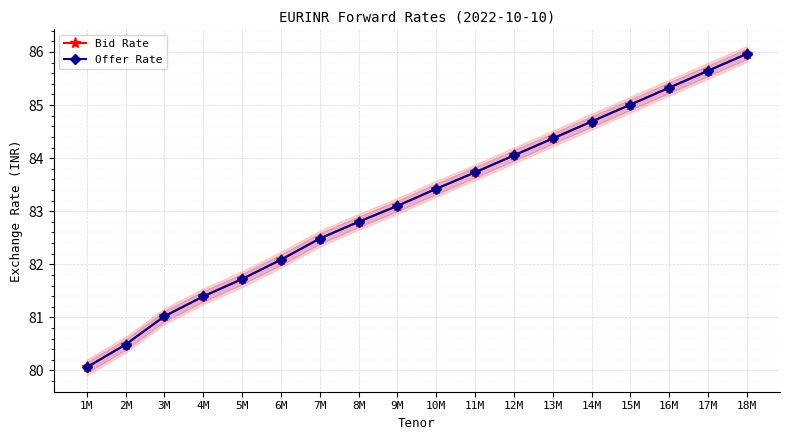

What is the approximate value of Bid Rate at 7M?

82.5